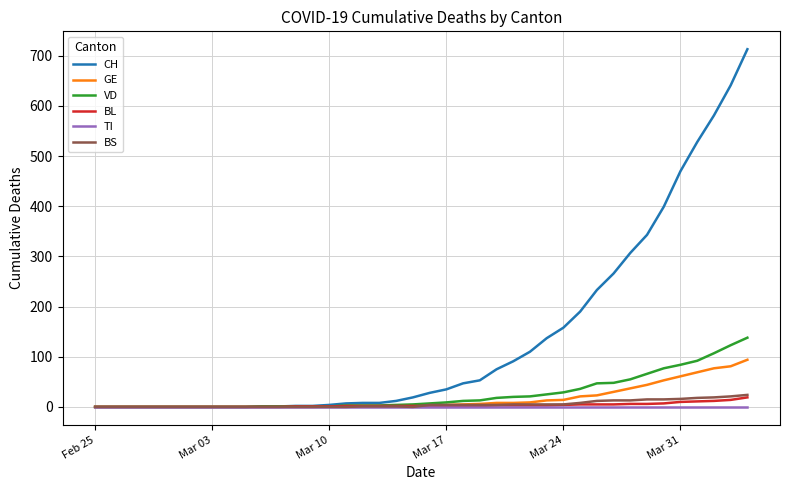

What is the highest value of the VD series?

138